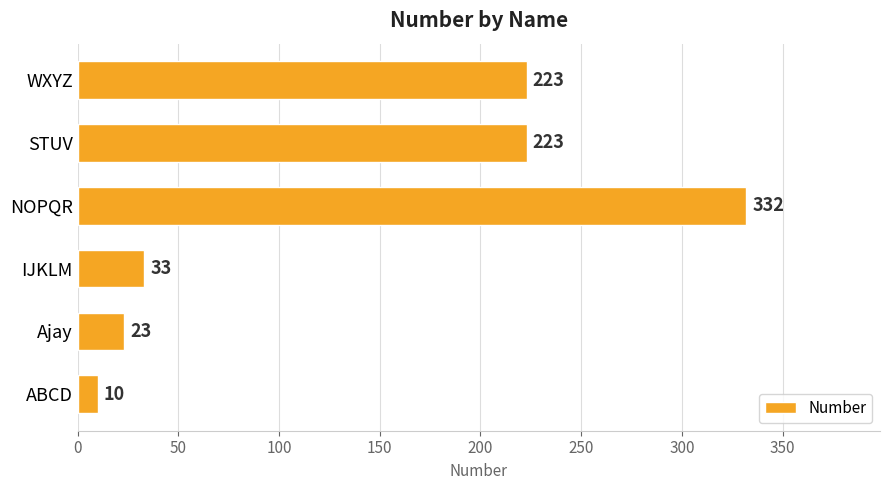

Reading bottom to top, what are all the values shown in this chart?

ABCD=10	Ajay=23	IJKLM=33	NOPQR=332	STUV=223	WXYZ=223